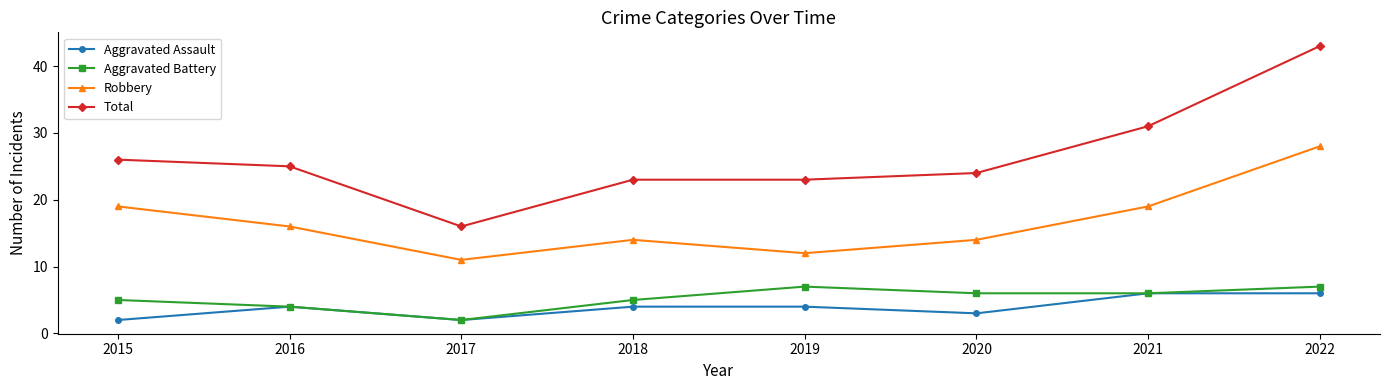

At which category is the sum across all series the highest?

2022